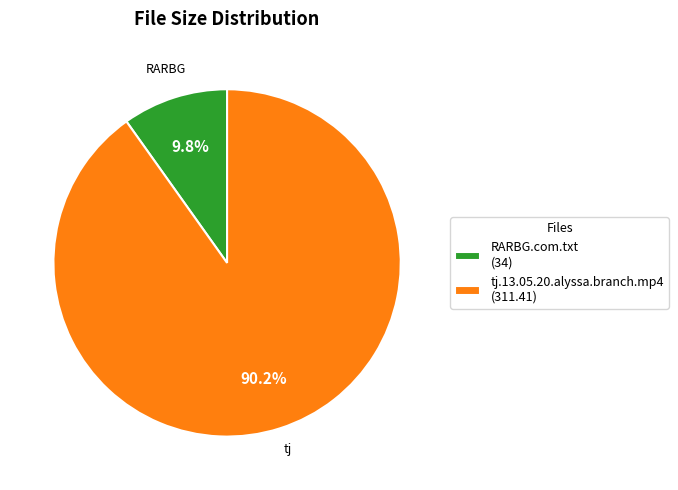

What is the total percentage of tj.13.05.20.alyssa.branch.mp4 and RARBG.com.txt?

100.0%